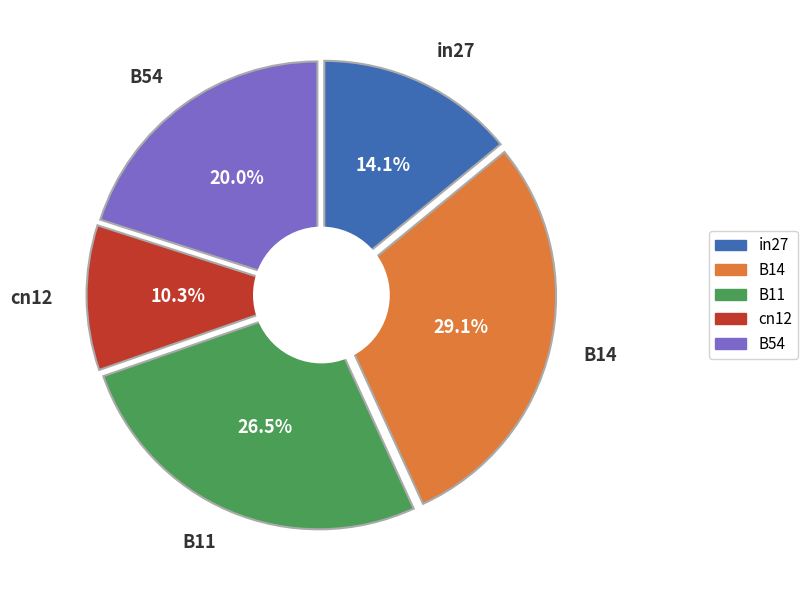

What is the largest slice in the pie chart?

B14